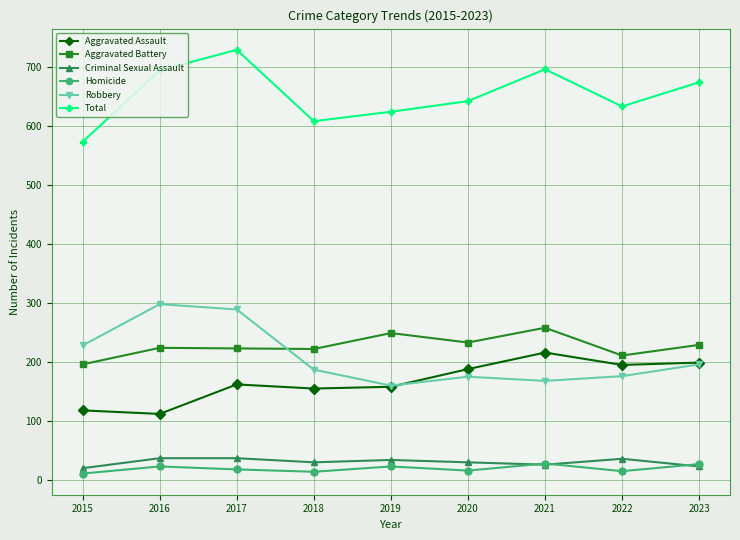

Is it true that Robbery equals 298 at 2016?

True